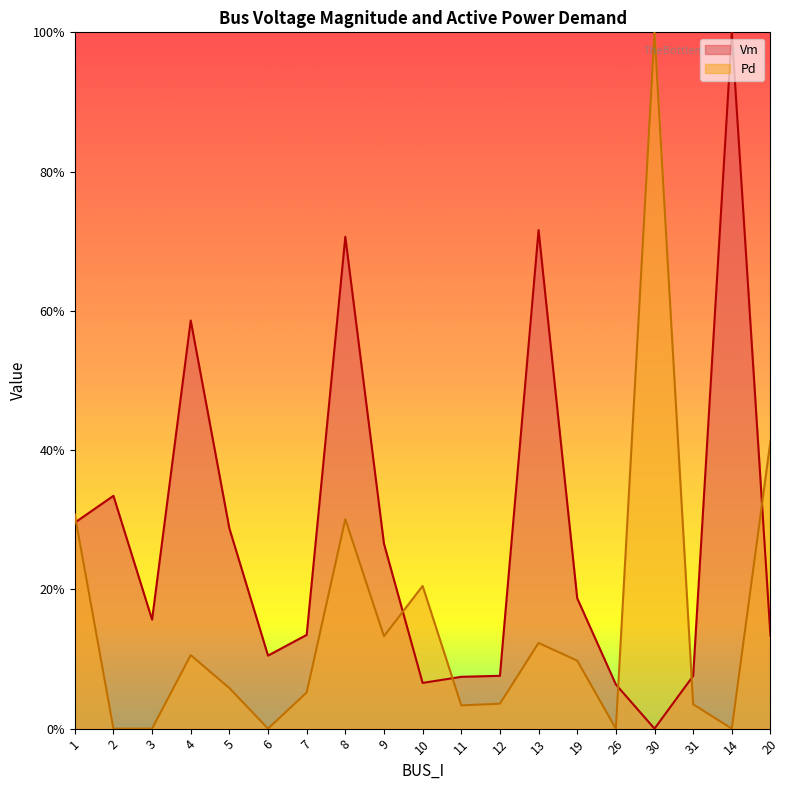

What value does the Vm series have at 1?

0.3